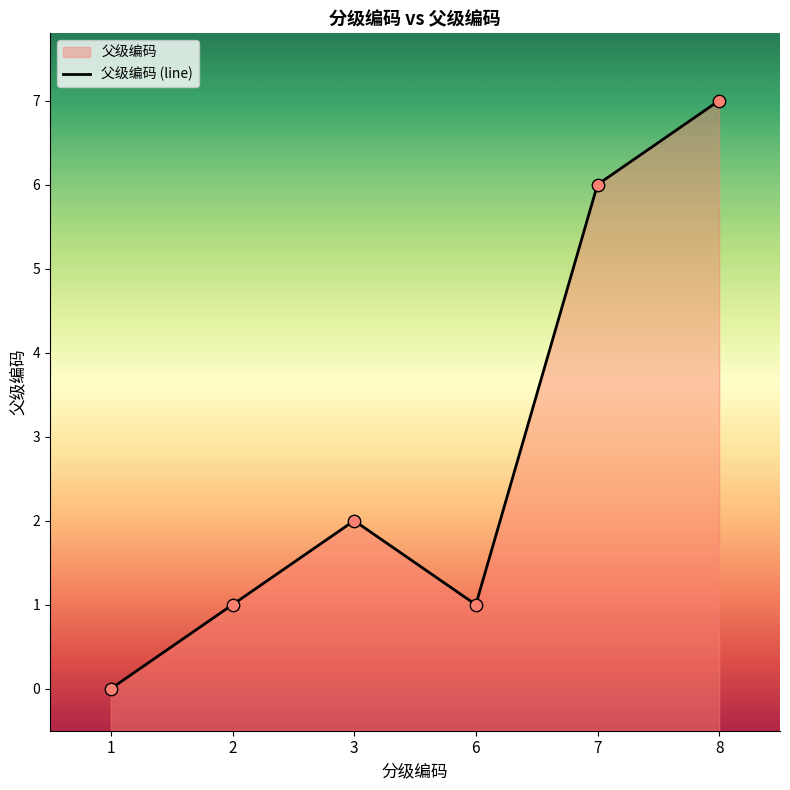

Which has a higher value, 7 or 6?

7